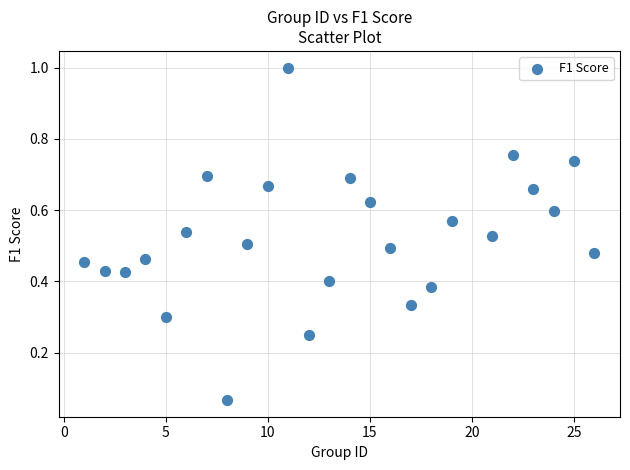

What is the range of Y values (max minus min)?

0.9